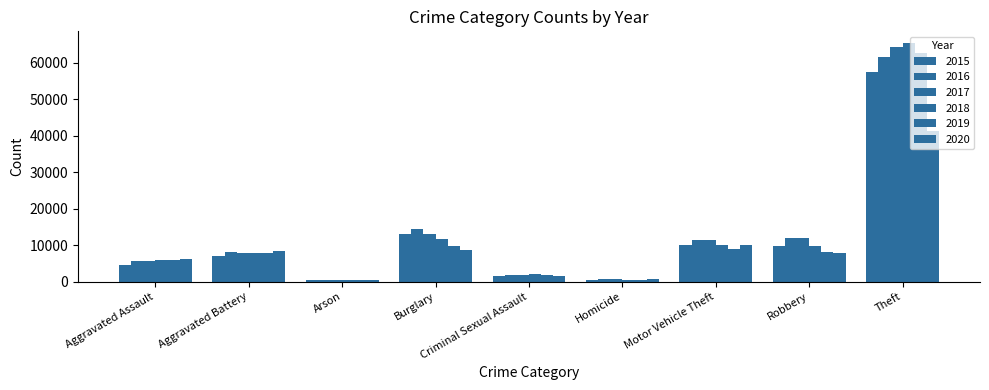

Count the number of categories in the chart.

9